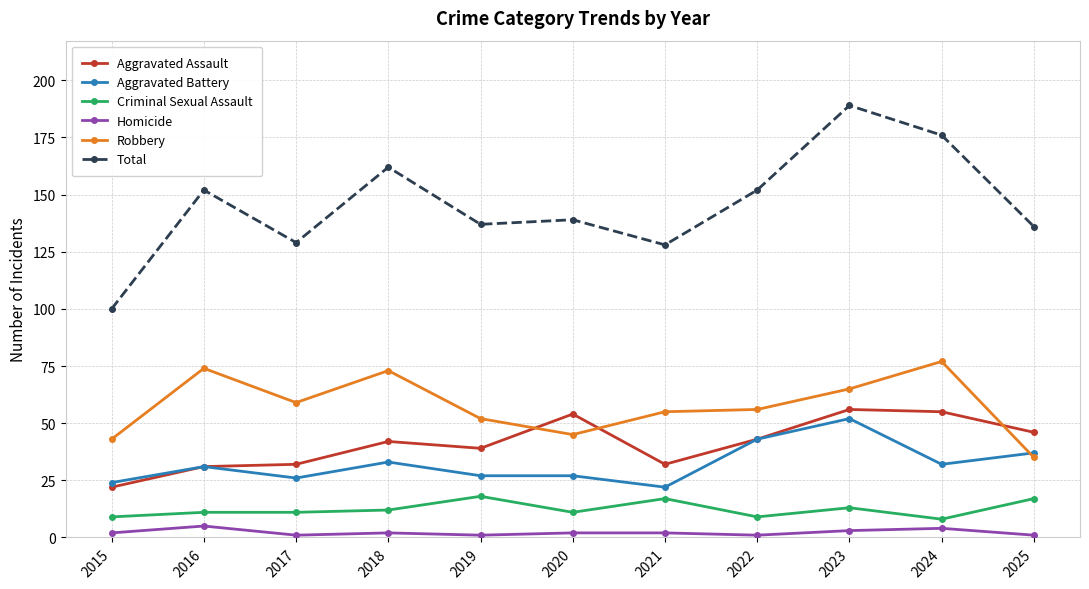

At which category does Aggravated Battery reach its first local peak?

2016